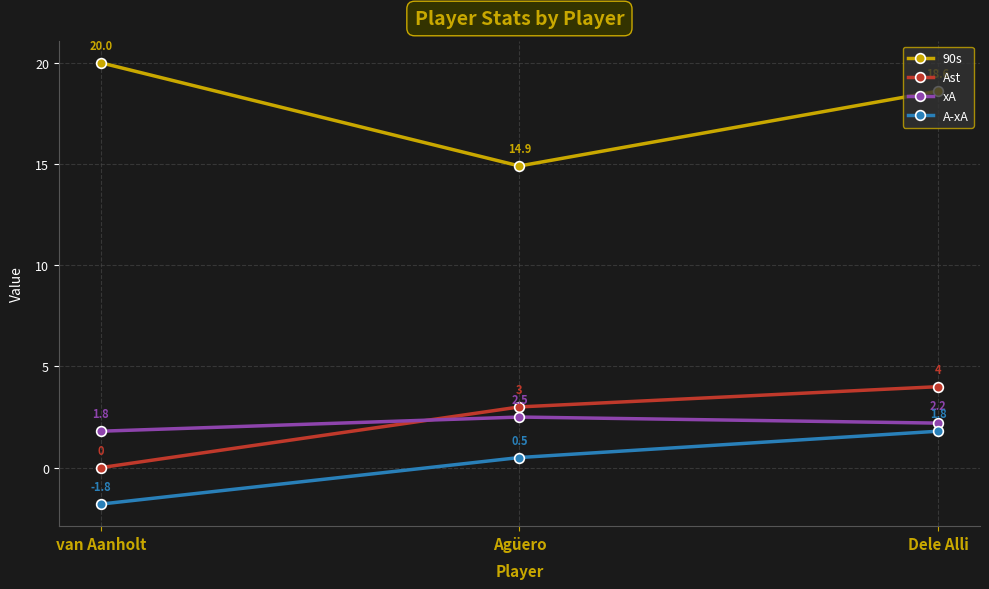

Reading left to right, extract all data points from this chart.

90s: 20.0	14.9	18.6
Ast: 0.0	3.0	4.0
xA: 1.8	2.5	2.2
A-xA: -1.8	0.5	1.8